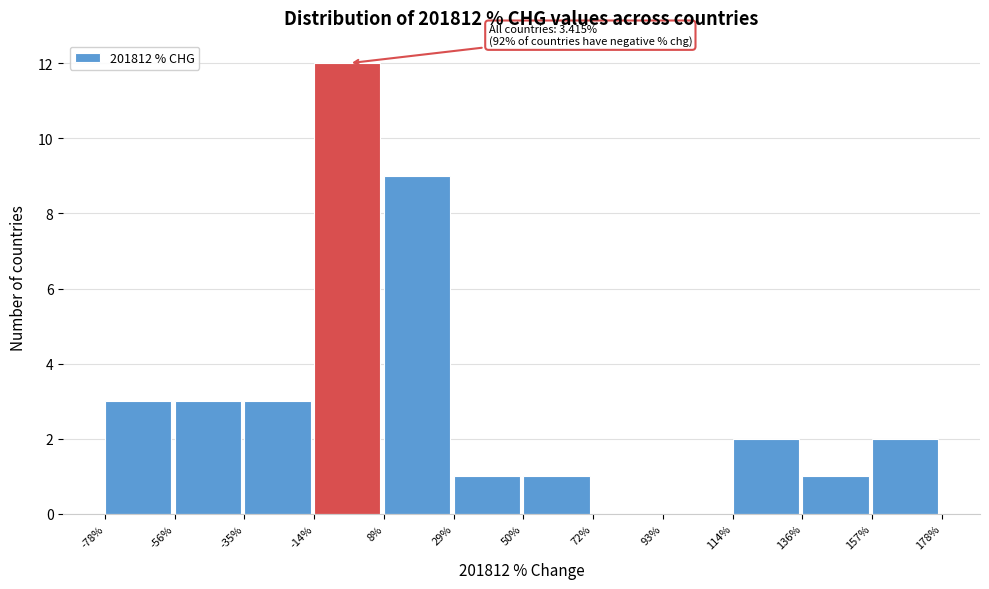

Over which range of the x-axis is the bar tallest?

-14% to 8%